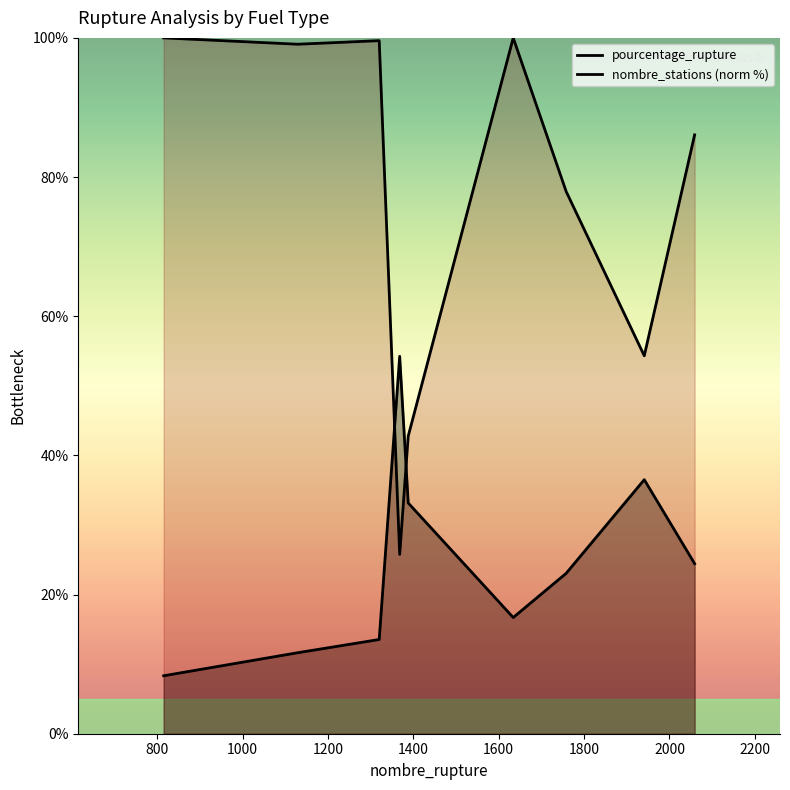

How many interior local valleys does the pourcentage_rupture series have?

1